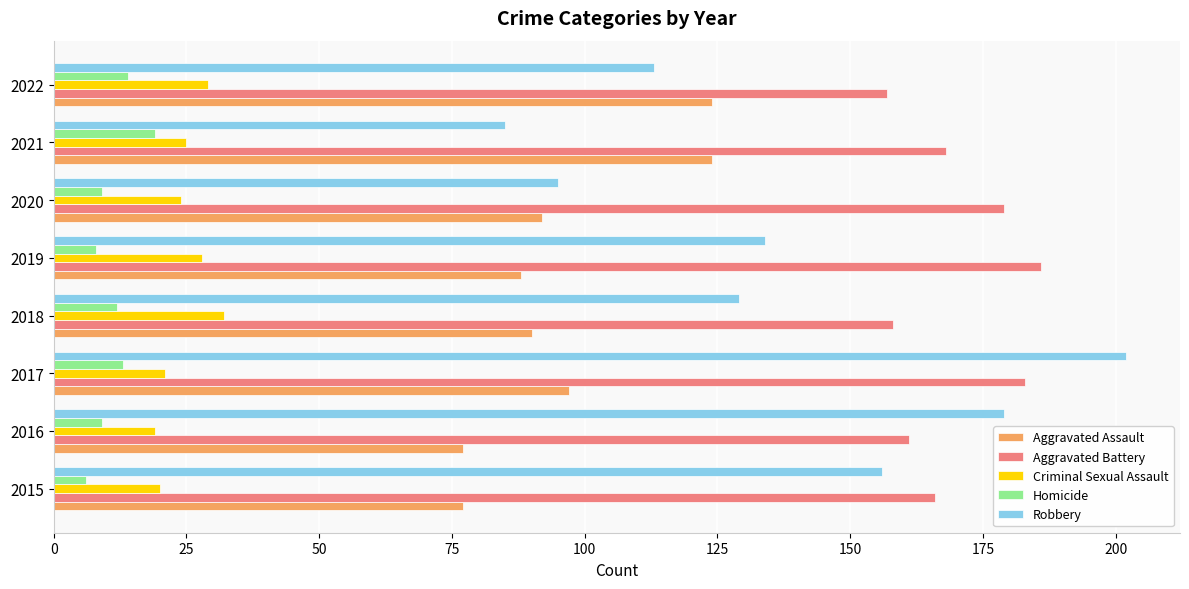

What is the sum of all Aggravated Assault values?

769